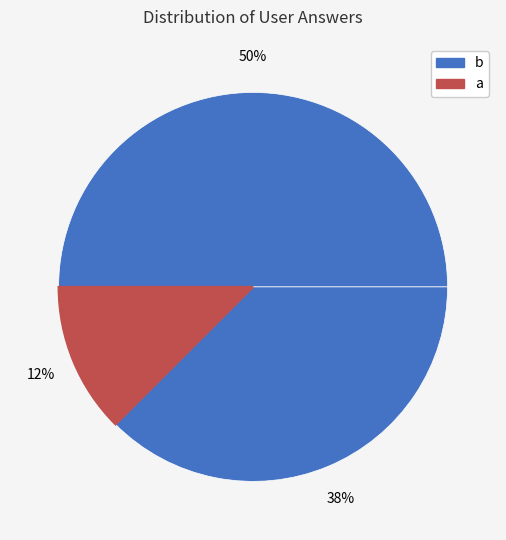

How many slices are in this pie chart?

3